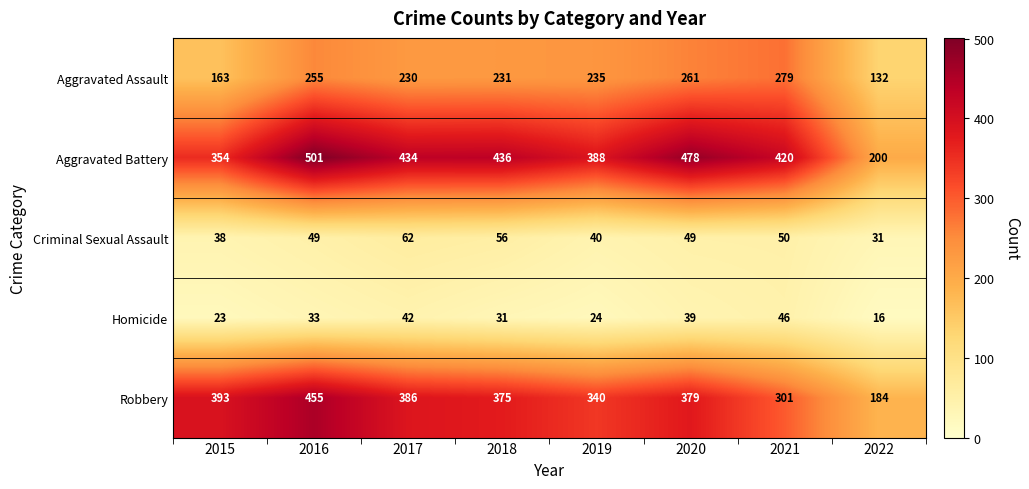

What is the highest value of the Aggravated Battery series?

501